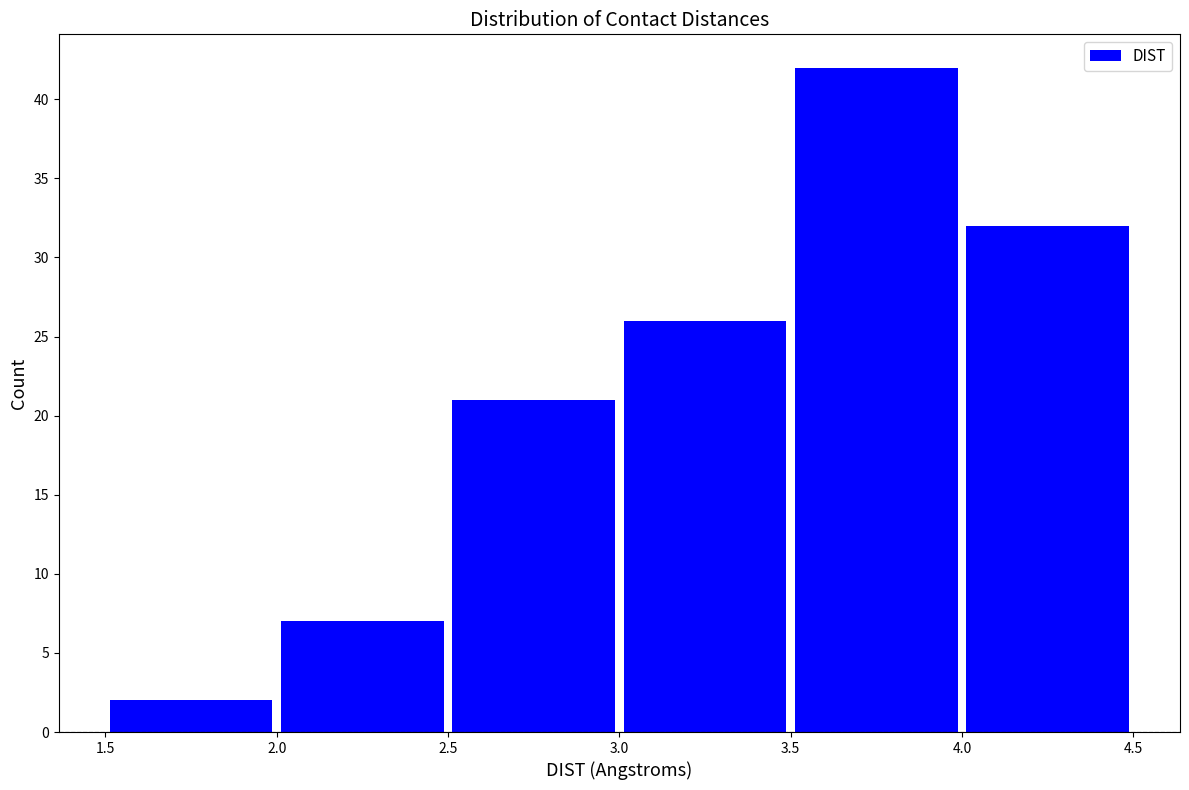

Reading left to right, transcribe this chart: for each bar, give the range it covers on the x-axis and its height. The values are not printed on the chart, so give them approximately, as read against the axis.

1.5 to 2.0: 2
2.0 to 2.5: 7
2.5 to 3.0: 21
3.0 to 3.5: 26
3.5 to 4.0: 42
4.0 to 4.5: 32